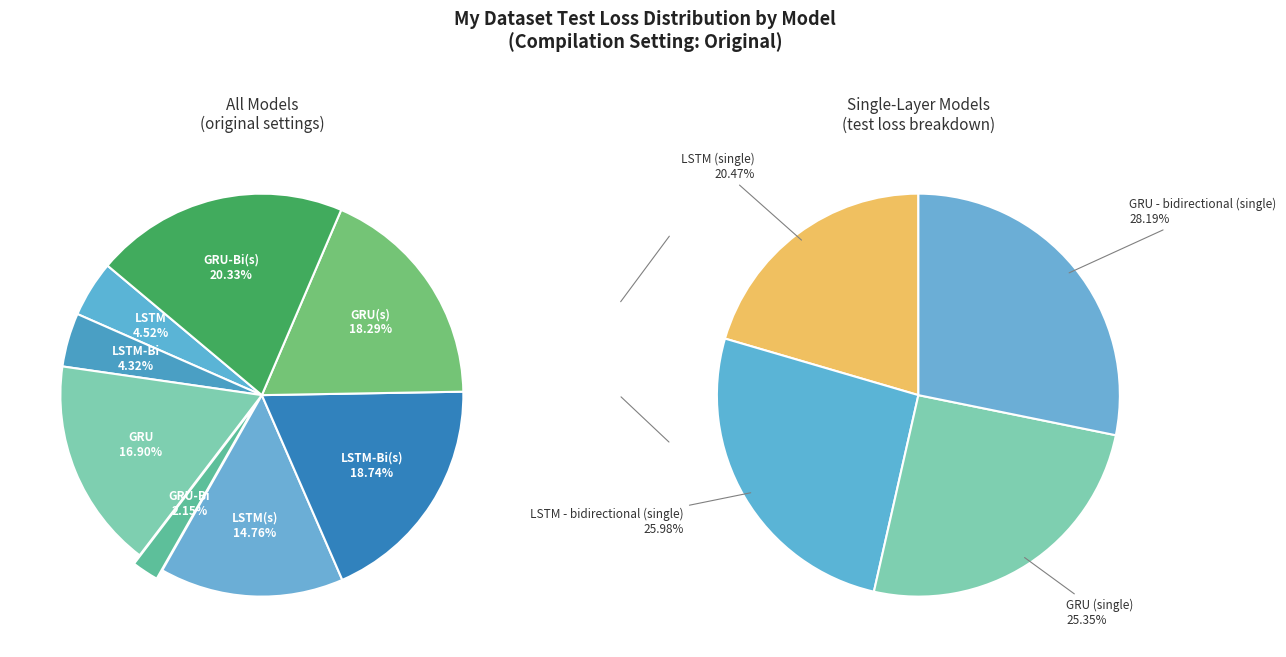

Does any single category account for the majority?

No